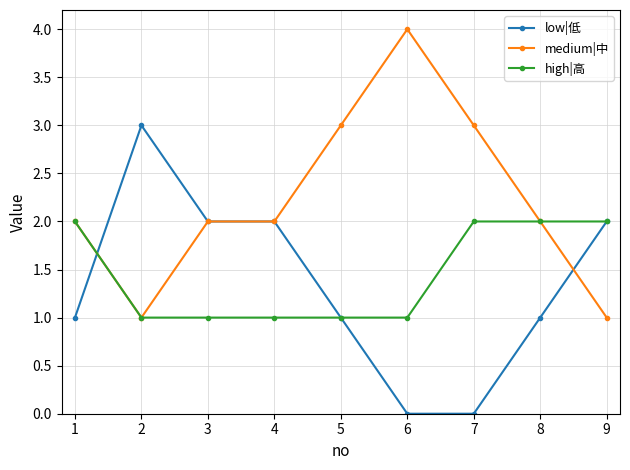

True or false: medium|中 has a value of 3 at 2.

False